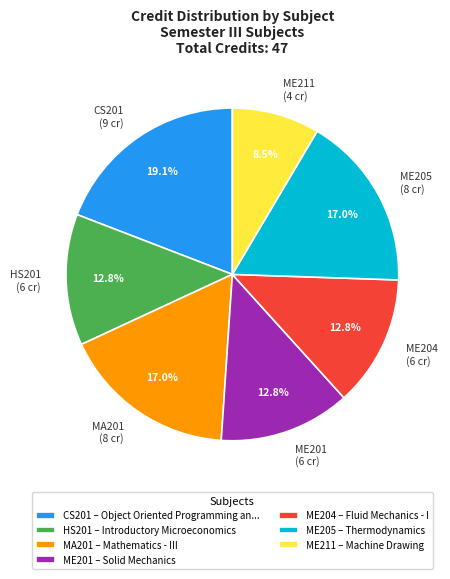

How much of the chart is everything except HS201 (6 cr)?

87.2%